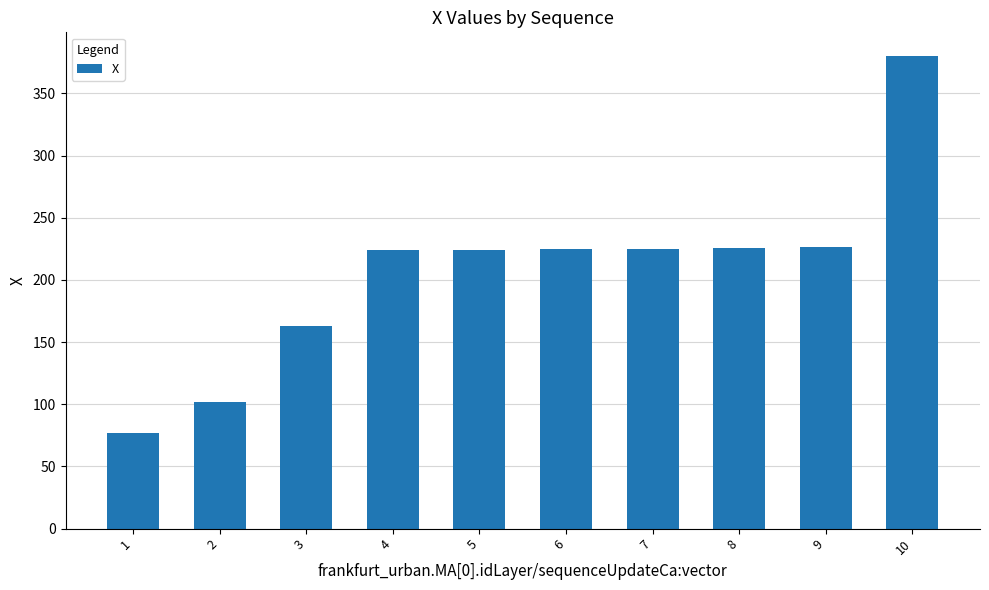

What is the average value?

207.2